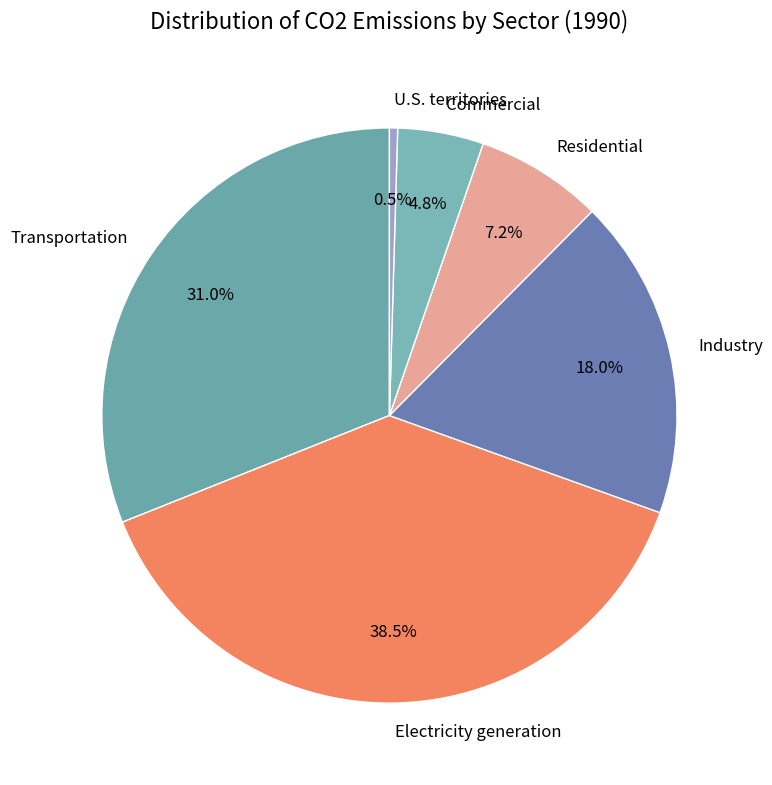

Count the number of slices in the pie.

6